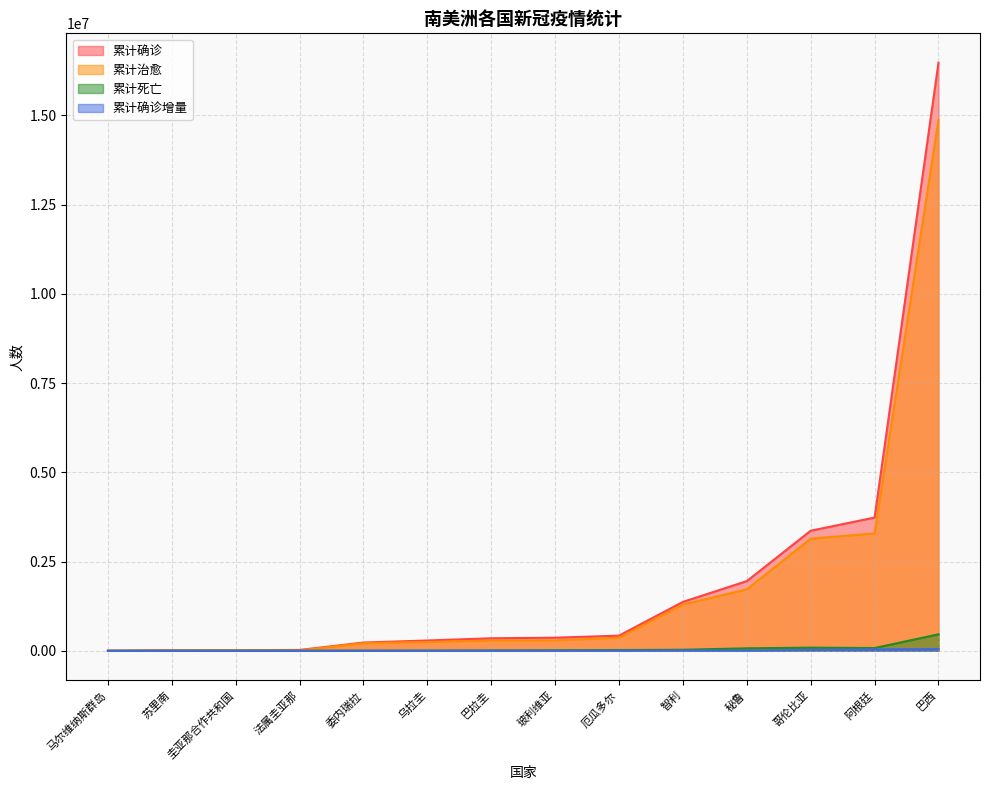

True or false: 累计确诊 and 累计治愈 cross at least once.

False